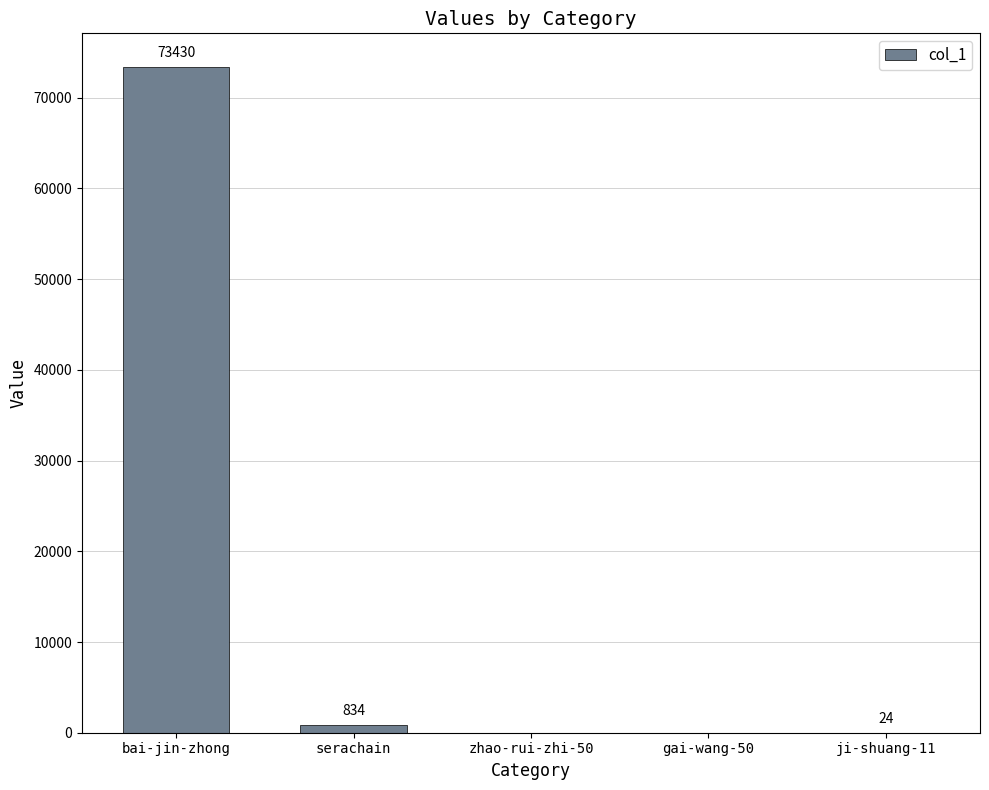

What is the change in value from bai-jin-zhong to zhao-rui-zhi-50?

-73430